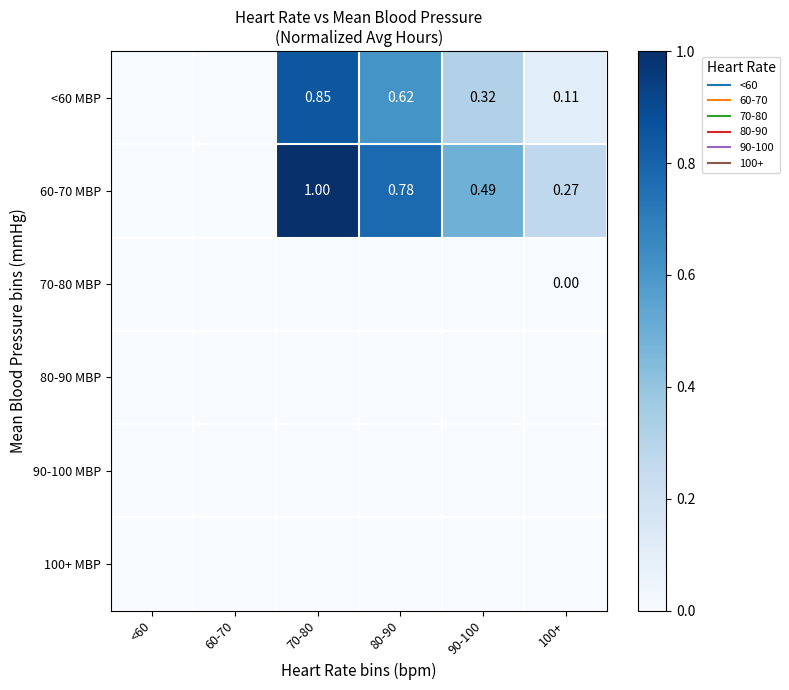

Read the 60-70 MBP value at 70-80.

1.0